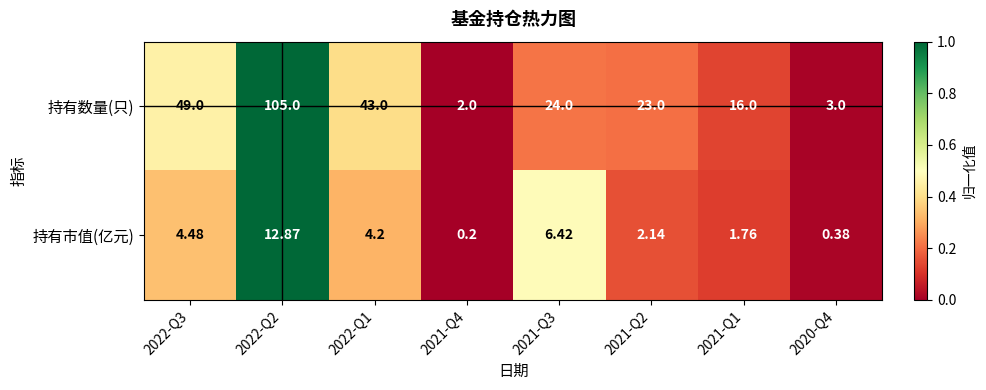

Is the value of 持有数量(只) at 2021-Q3 greater than the value of 持有市值(亿元) at 2020-Q4?

Yes